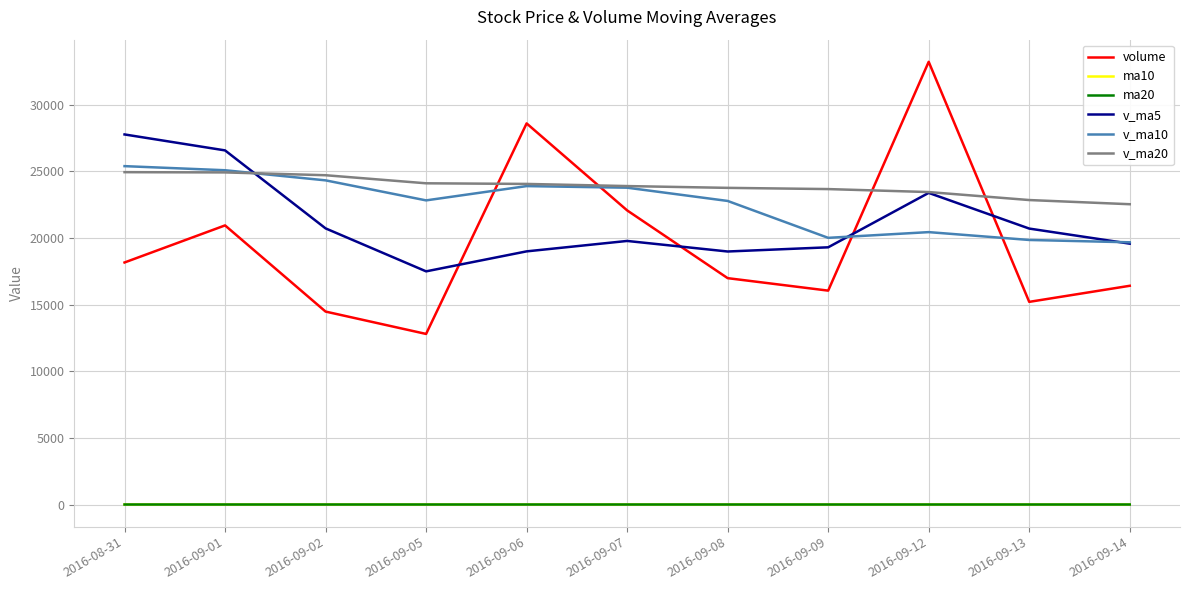

What are all the series names shown in the legend?

volume, ma10, ma20, v_ma5, v_ma10, v_ma20